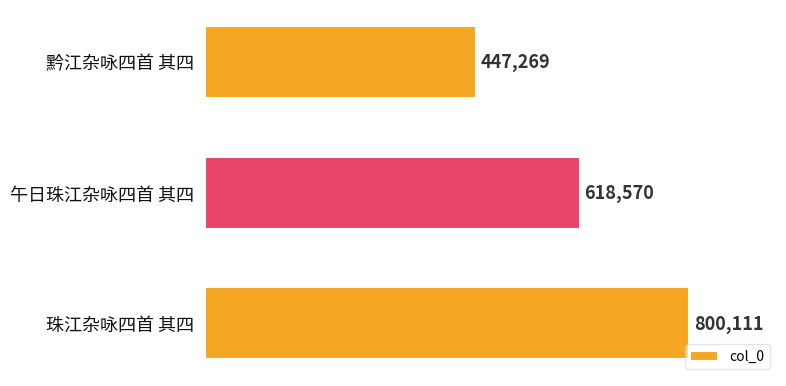

List the labels in order of value, smallest first.

黔江杂咏四首 其四, 午日珠江杂咏四首 其四, 珠江杂咏四首 其四